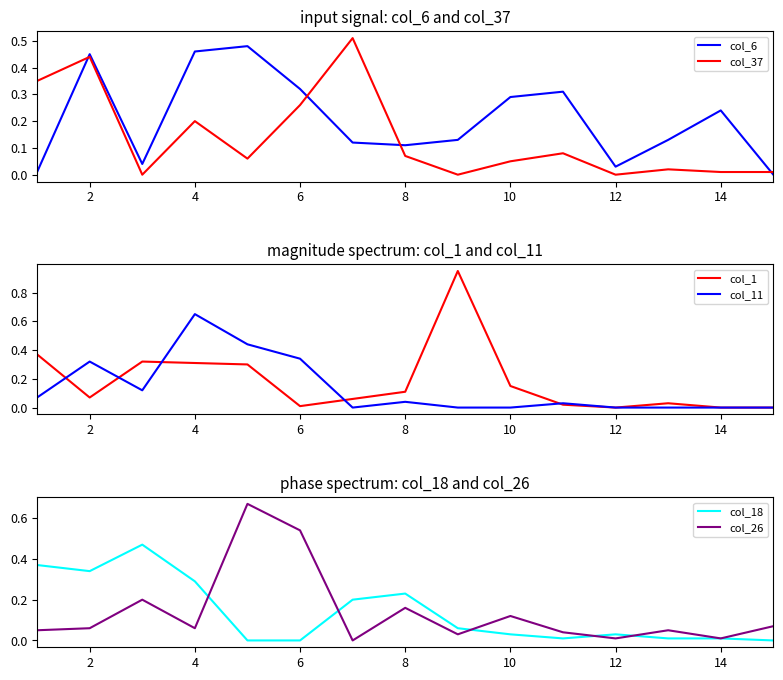

Is it true that col_6 equals 0.5 at 6?

False